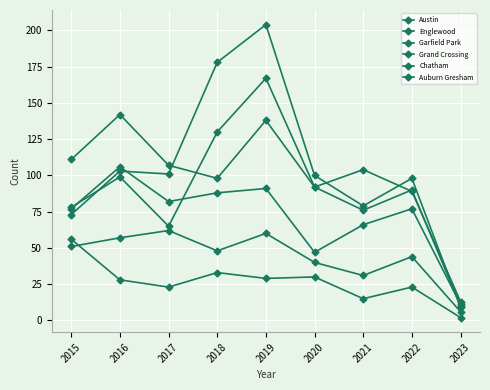

Count the number of categories in the chart.

9